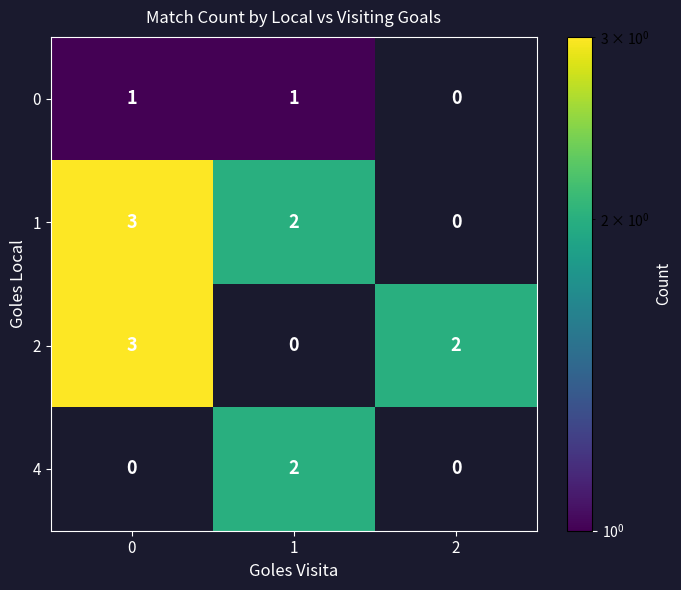

What is the total value across all series at 0?

7